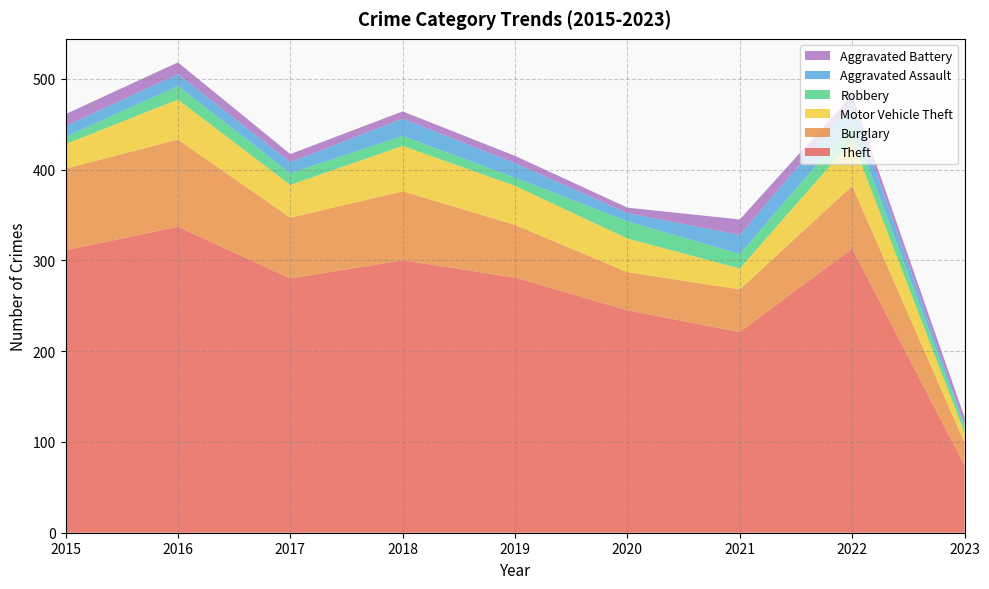

Reading left to right, transcribe all the data shown in this chart.

Theft: 311	337	280	300	281	245	221	313	74
Burglary: 90	96	67	76	58	42	47	69	25
Motor Vehicle Theft: 27	44	36	50	43	37	23	50	11
Robbery: 8	15	13	11	9	19	16	19	7
Aggravated Assault: 12	13	12	19	16	9	21	22	2
Aggravated Battery: 13	13	9	8	8	6	17	9	8